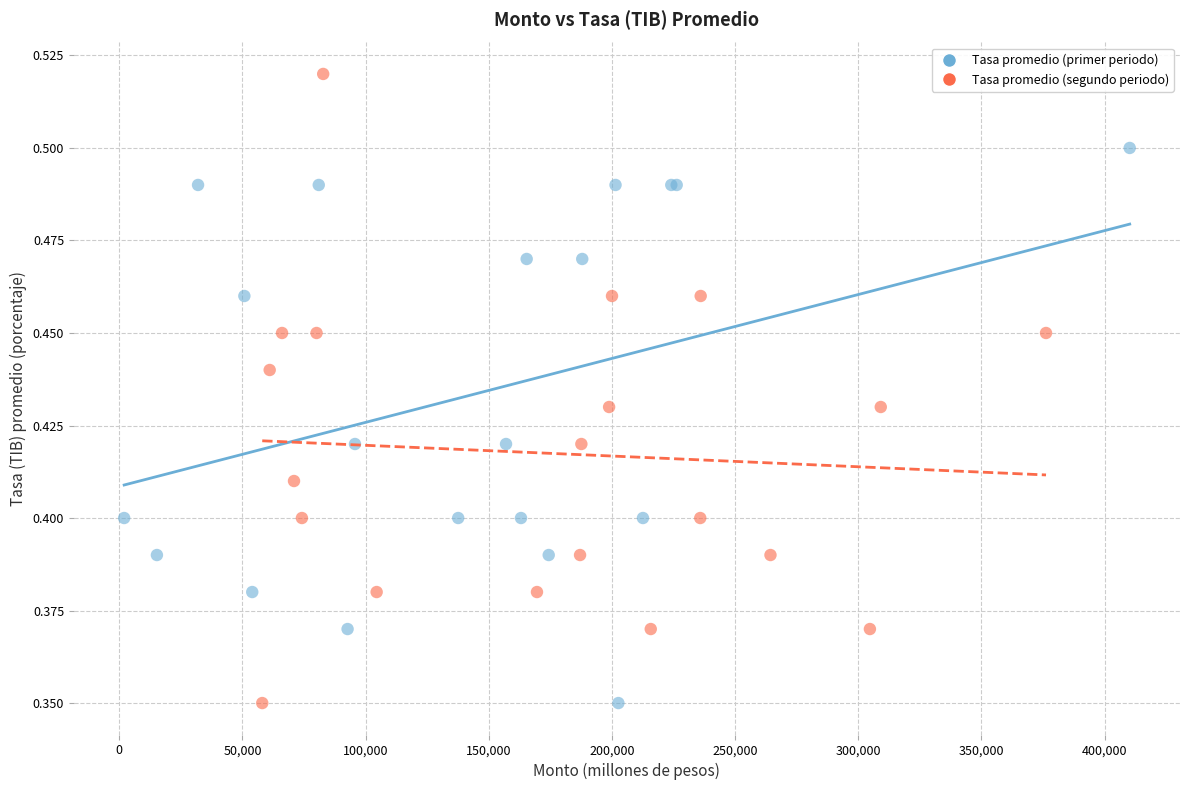

Which series contains the highest Y value?

Tasa promedio (segundo periodo)